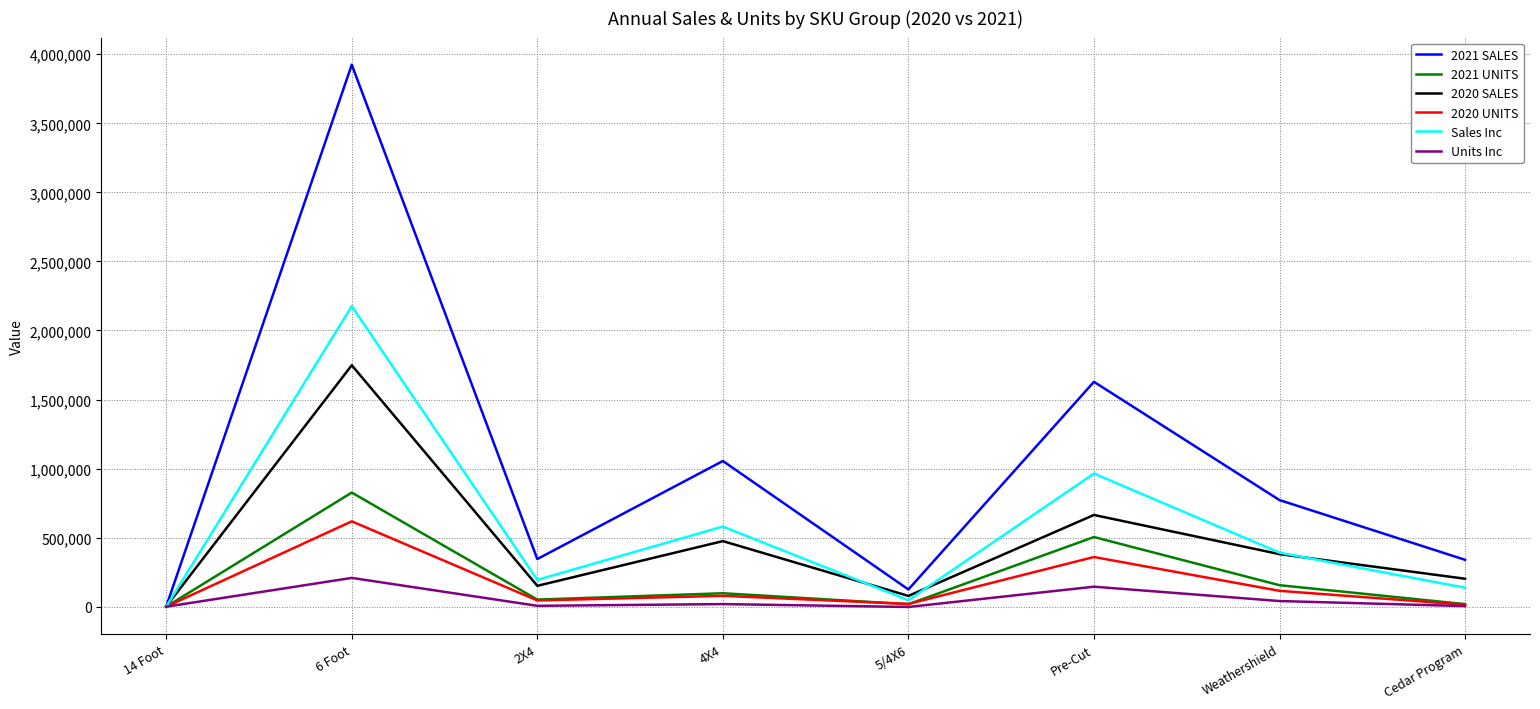

What is the sum of the Units Inc values at 5/4X6 and 14 Foot?

-2237